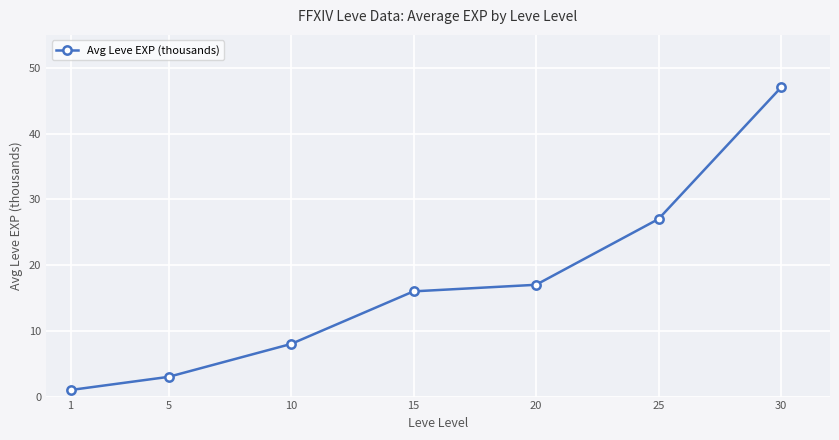

List the labels in order of value, smallest first.

1, 5, 10, 15, 20, 25, 30